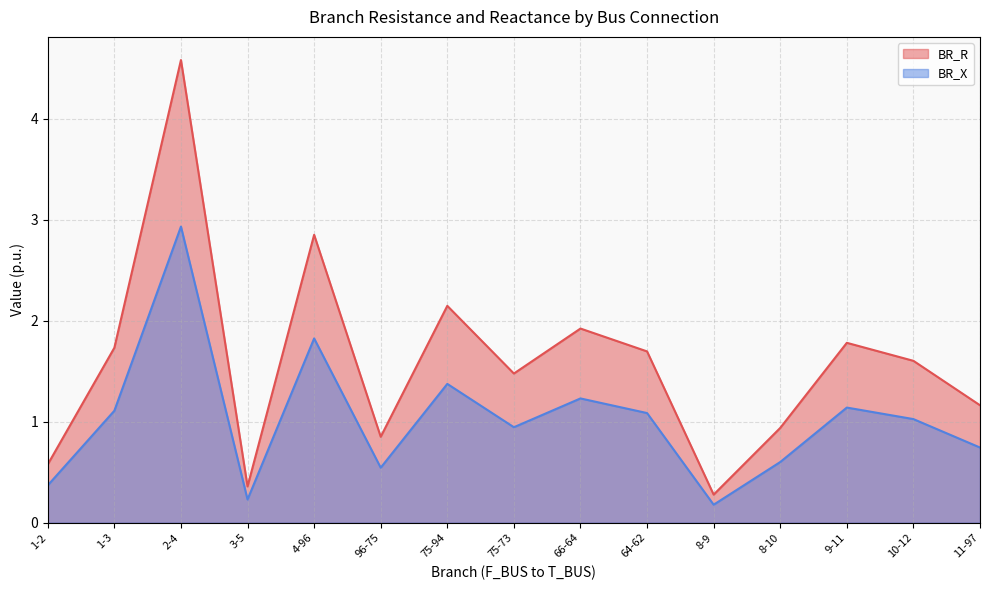

What position from the right is 96-75?

10